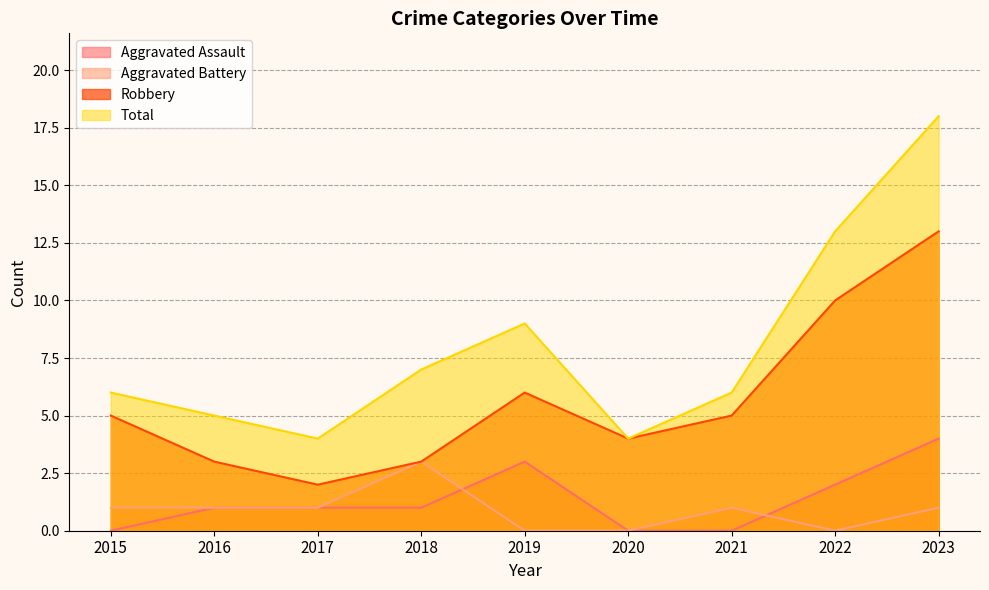

True or false: Aggravated Battery and Total cross at least once.

False